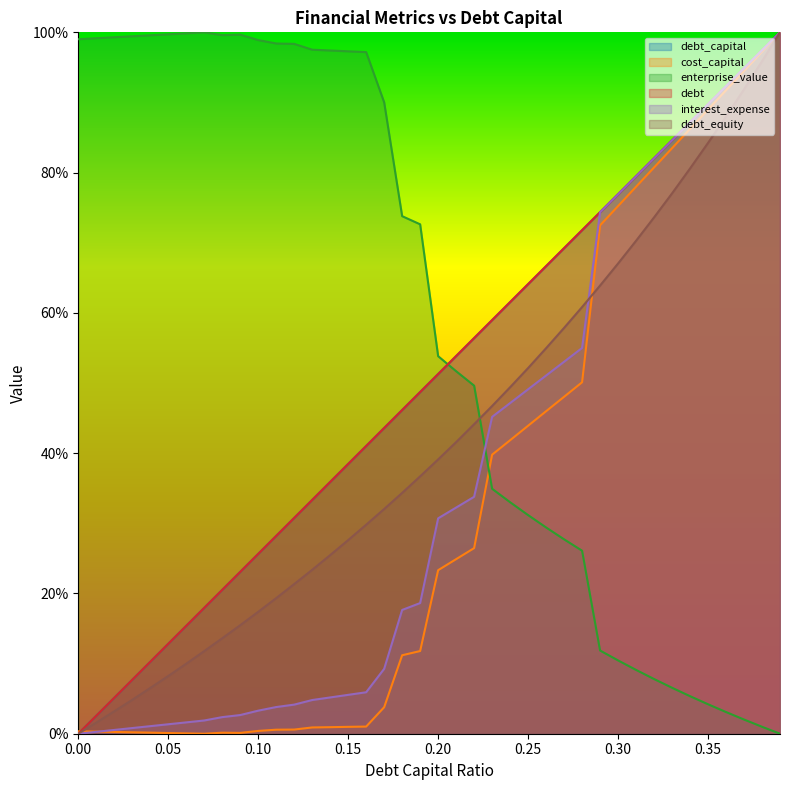

Between 0.25 and 0.07, which is larger?

0.25